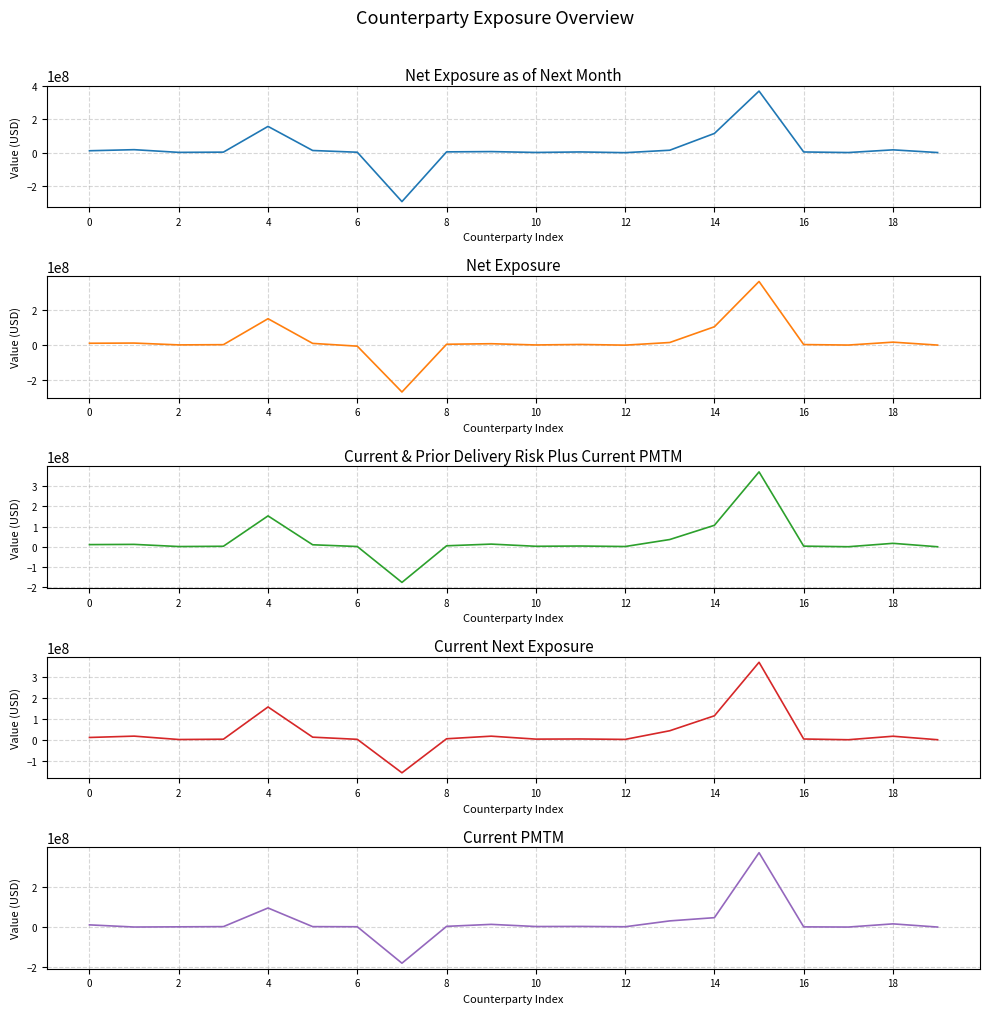

The value of Net Exposure as of Next Month at 11 is 4003535. True or false?

True